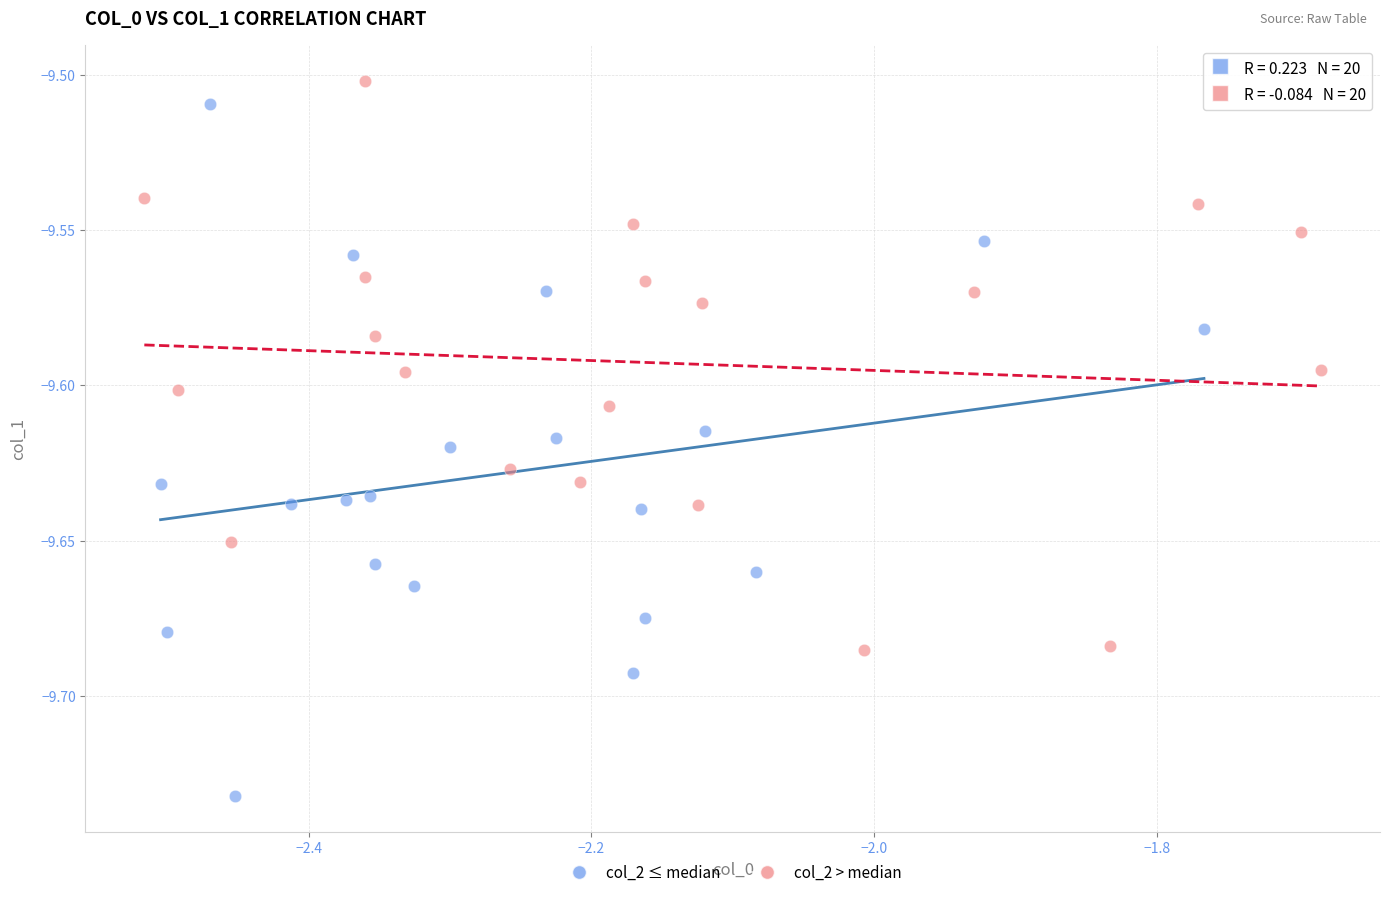

Which series has the largest Y range (max minus min)?

col_2 ≤ median